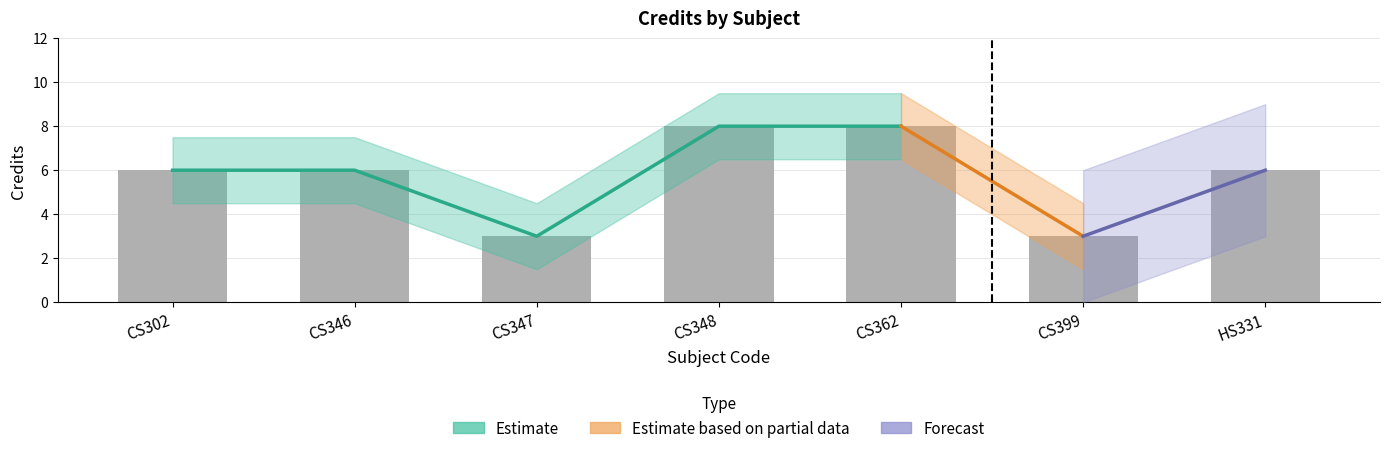

How many values are between 3 and 8?

7